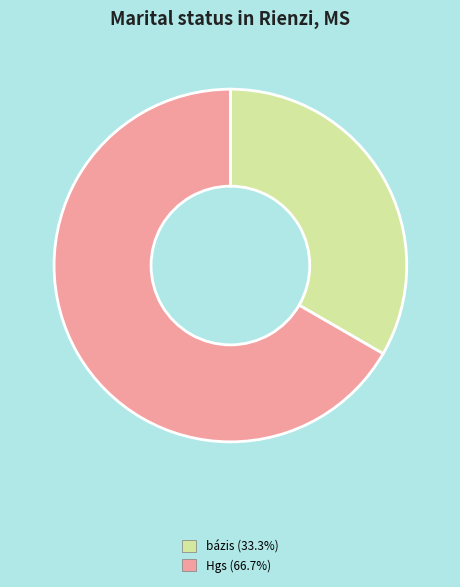

How many segments does this pie chart have?

2